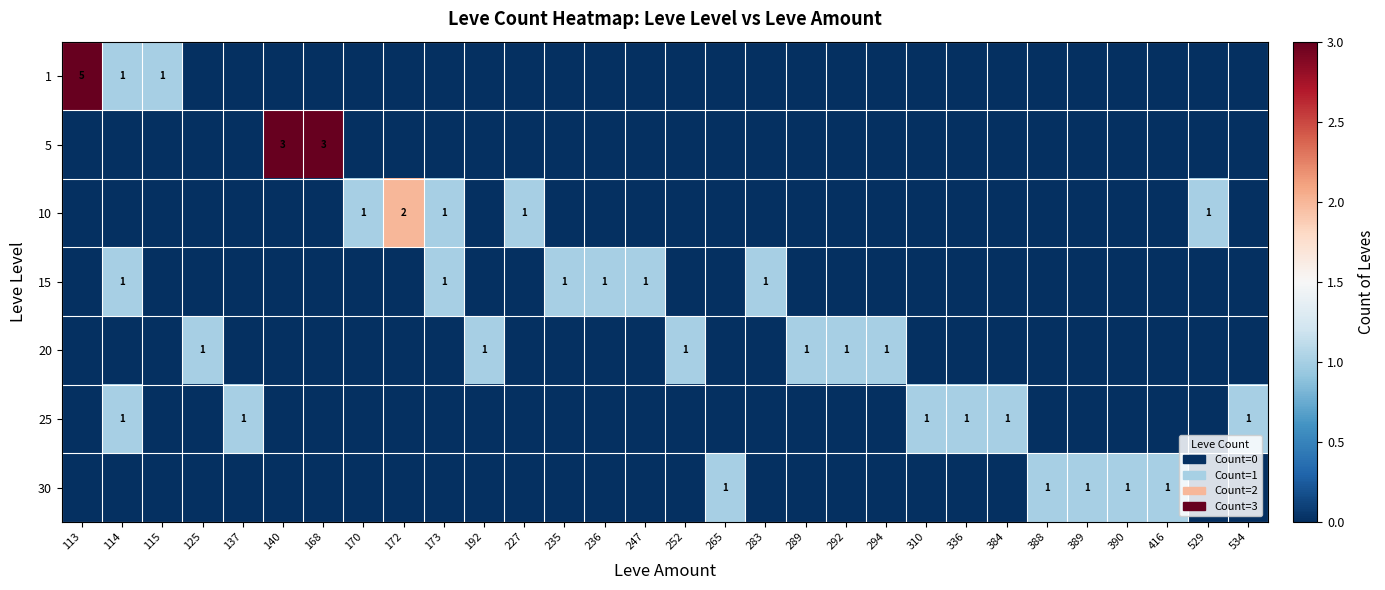

At which label does 10 reach its peak?

172